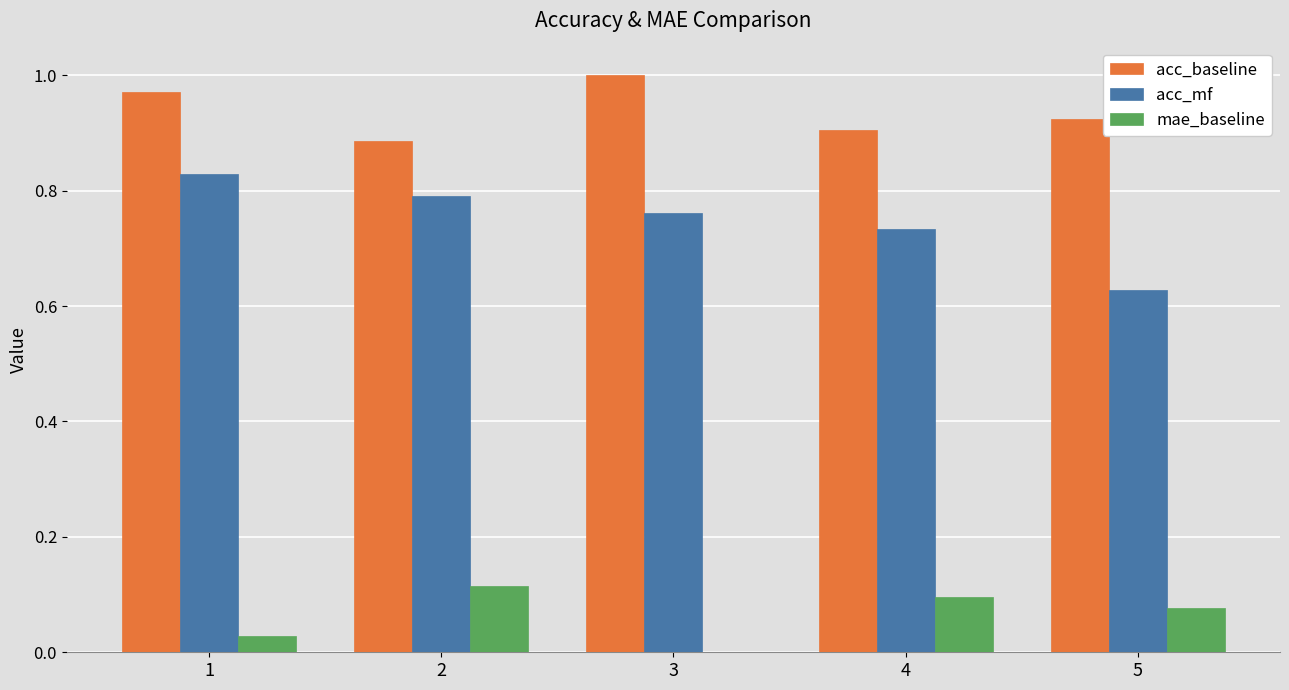

What is the sum of all acc_baseline values?

4.7